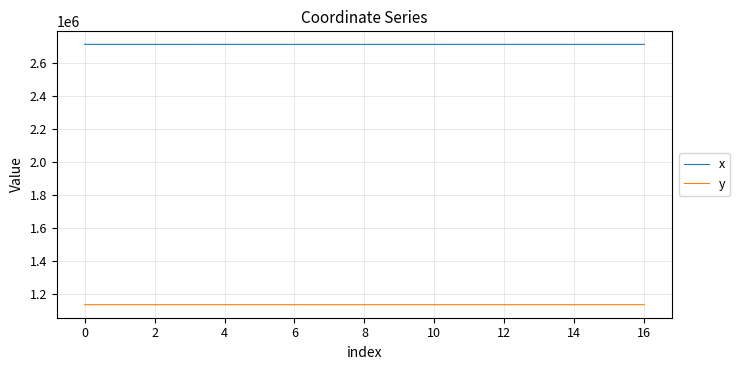

Rank the series by their maximum value, from highest to lowest.

x, y